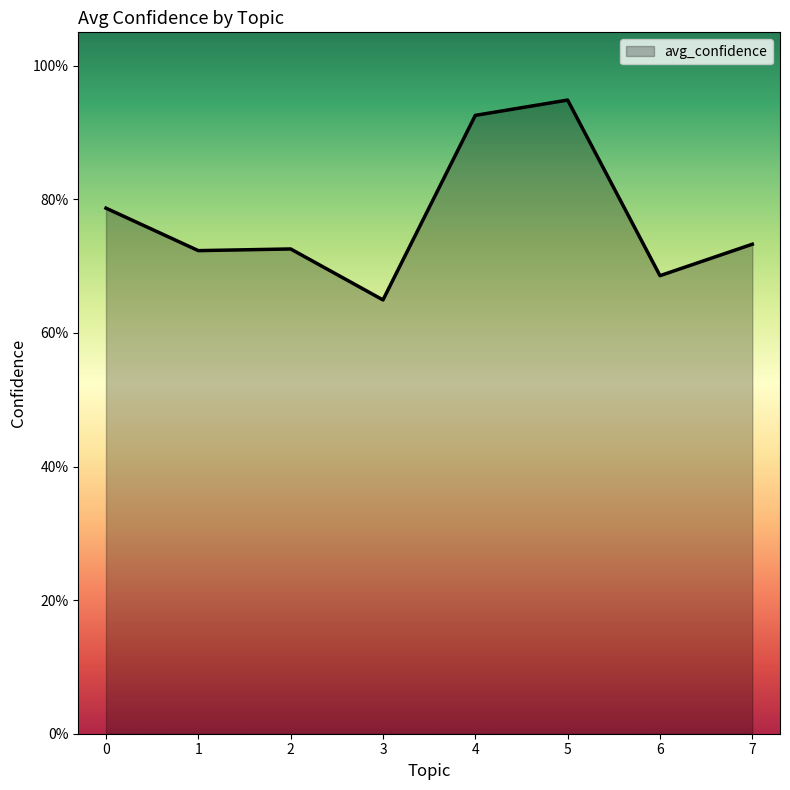

True or false: there are more than 0 points higher than both neighbors.

True